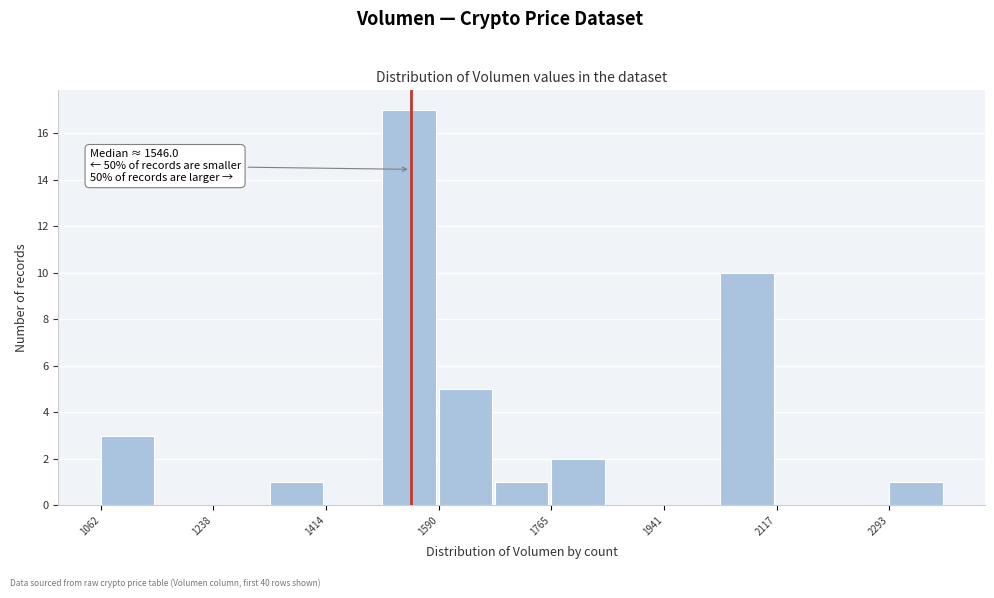

Over which range of the x-axis is the bar tallest?

1500 to 1580